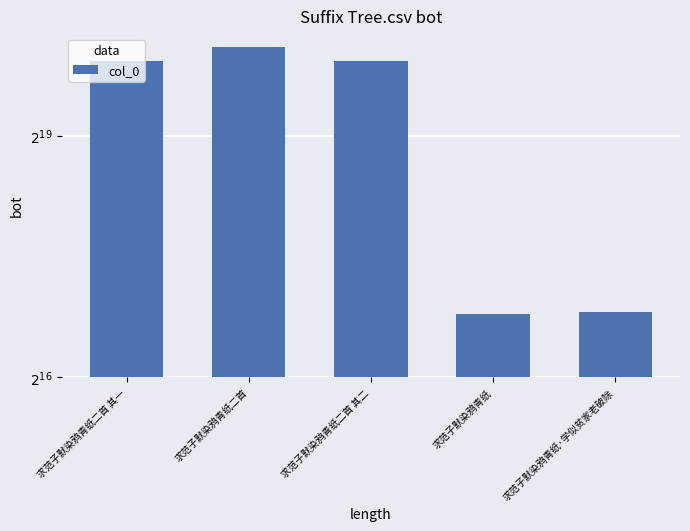

Which category has the highest value across all series?

求范子默染鸦青纸二首